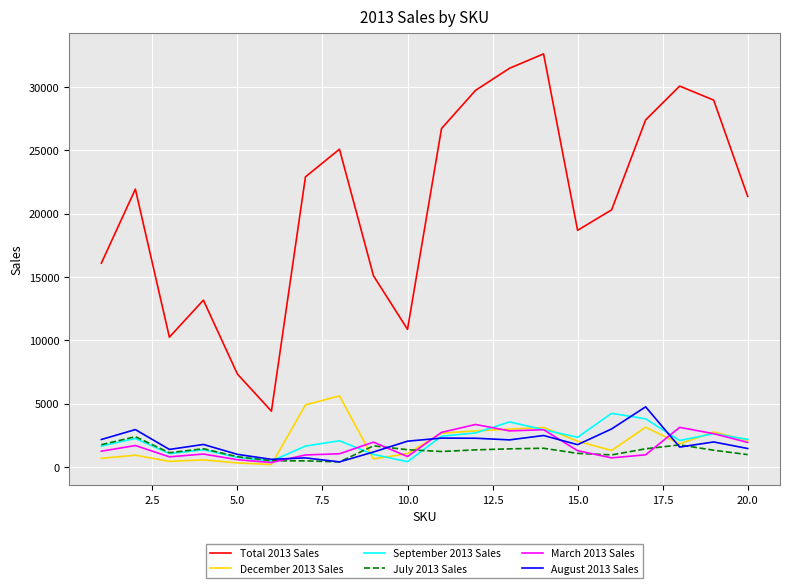

What is the difference between the second highest and minimum values in the March 2013 Sales series?

2779